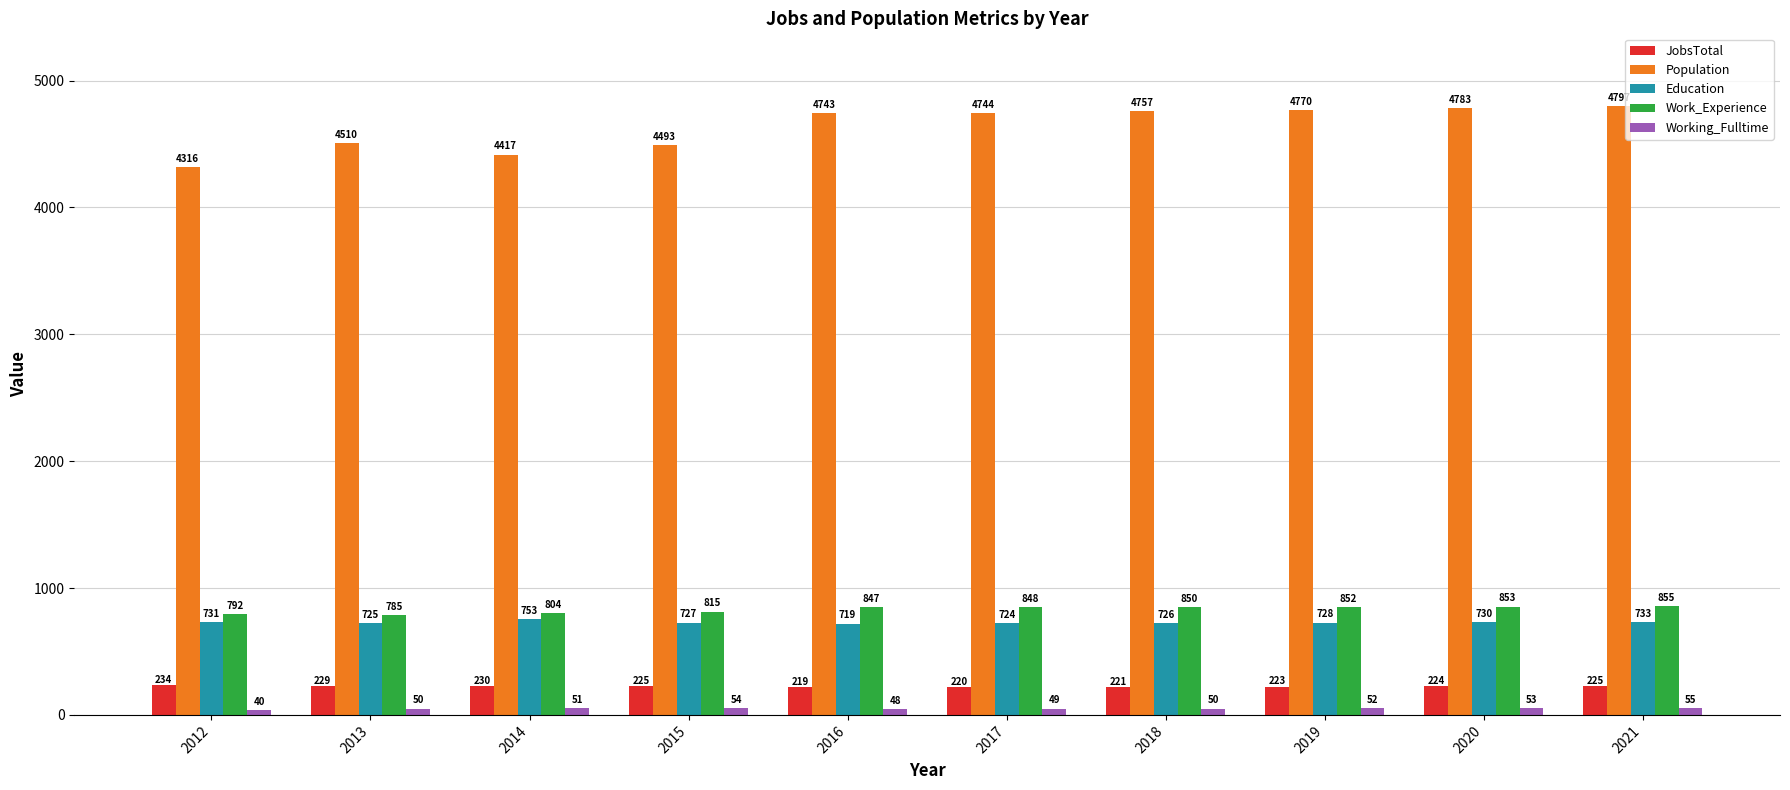

How many data points in Working_Fulltime are less than 51?

5